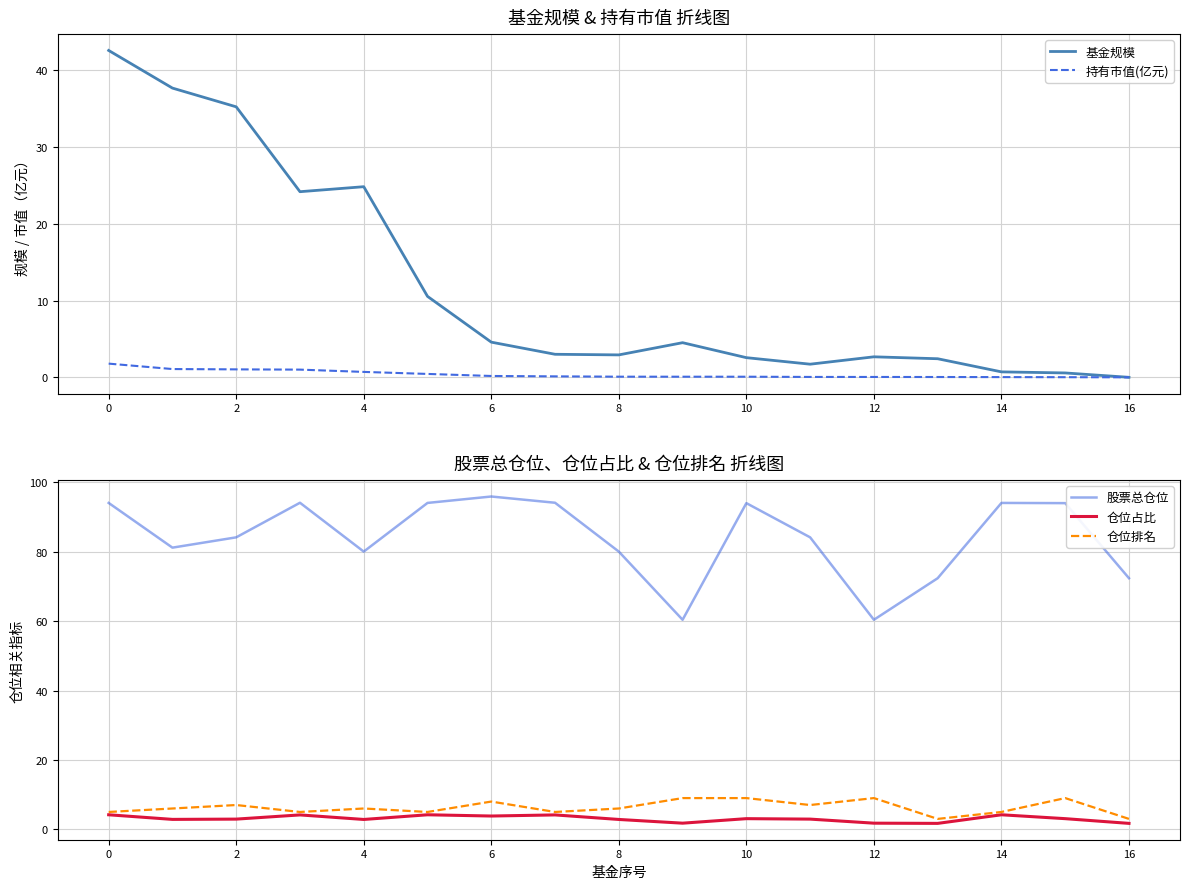

What is the sum of all 基金规模 values?

200.6